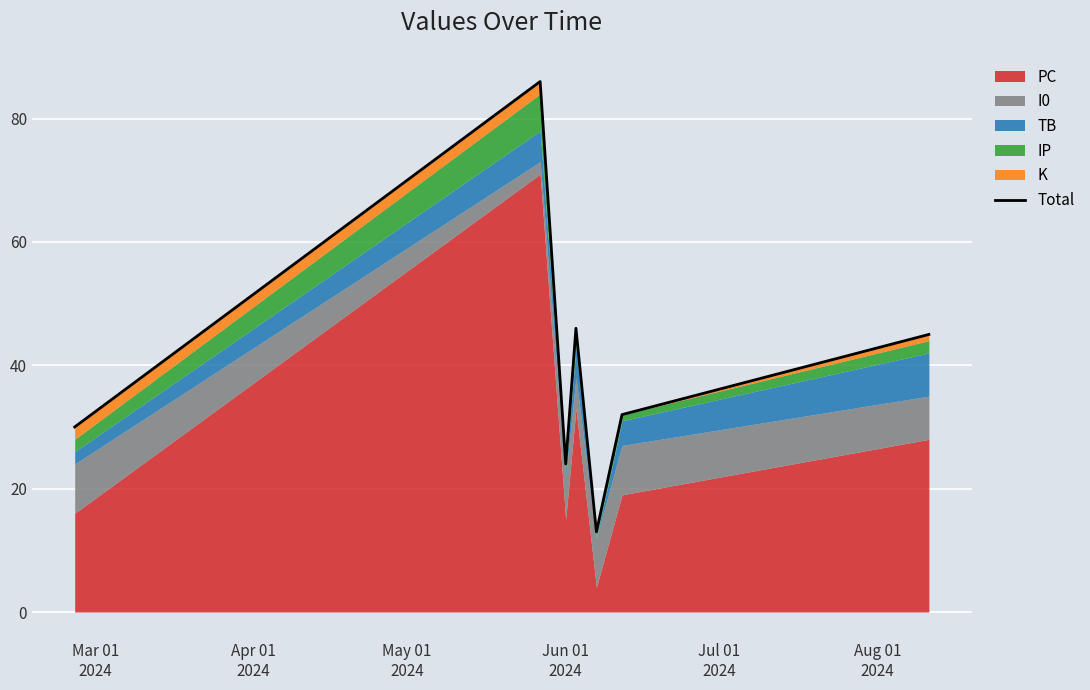

Reading left to right, transcribe all the data shown in this chart.

30	86	24	46	13	32	45